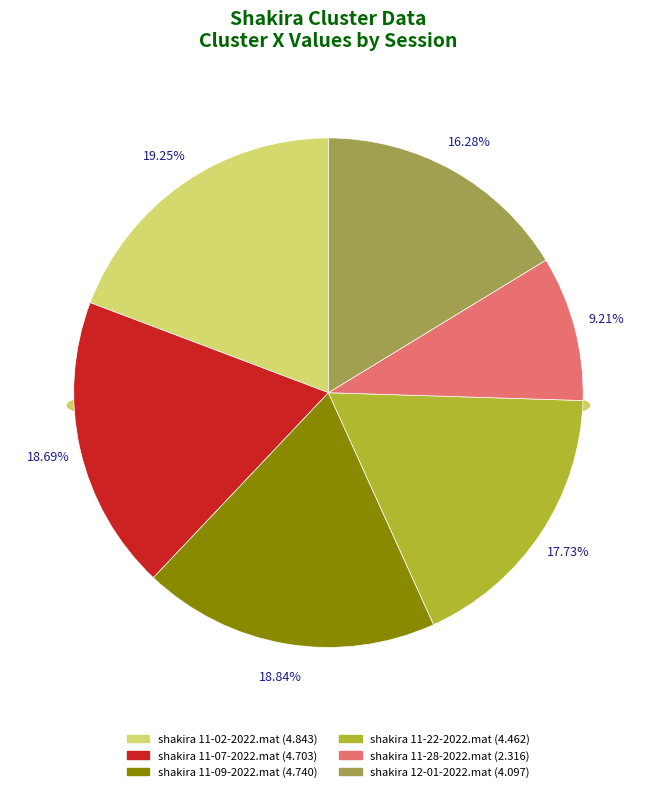

What is the smallest slice in the pie chart?

shakira 11-28-2022.mat